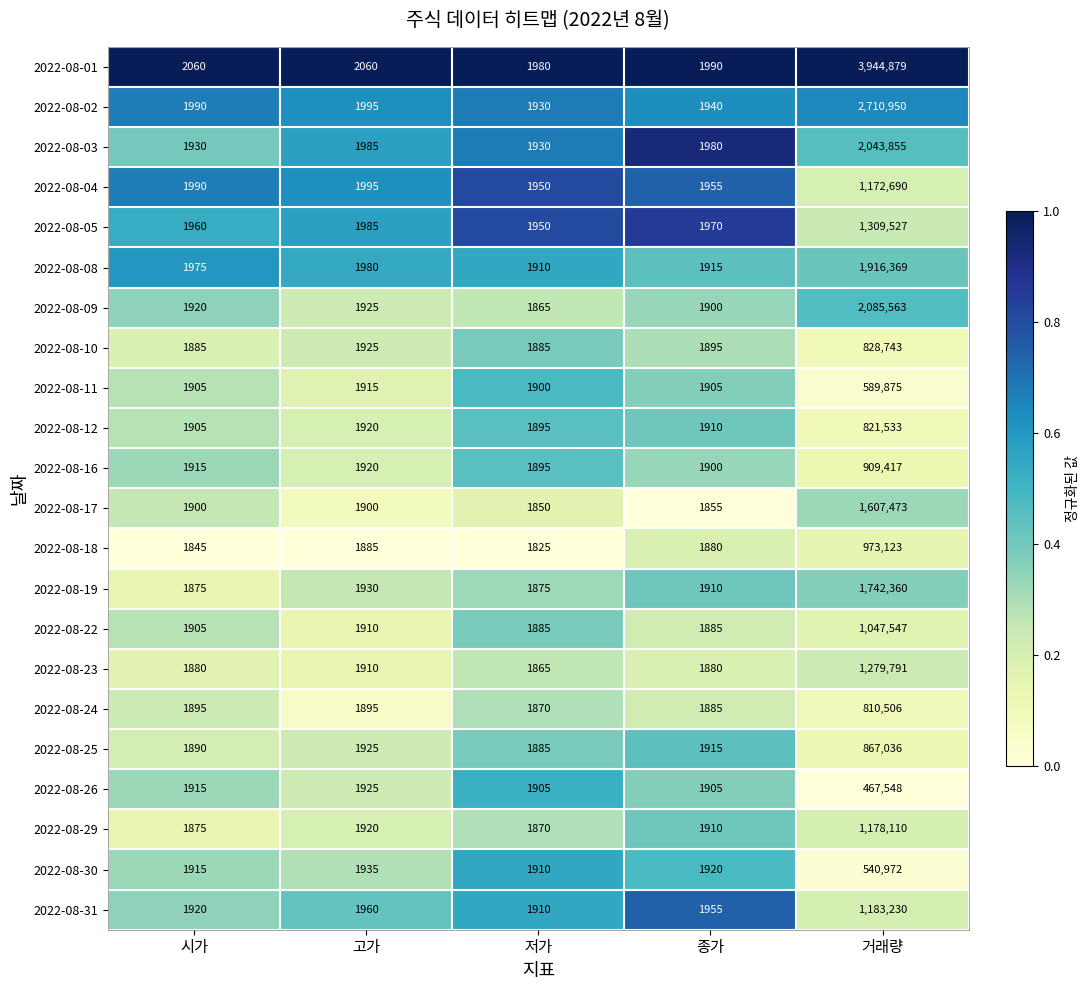

List the labels in order of 2022-08-31 value, smallest first.

저가, 시가, 종가, 고가, 거래량